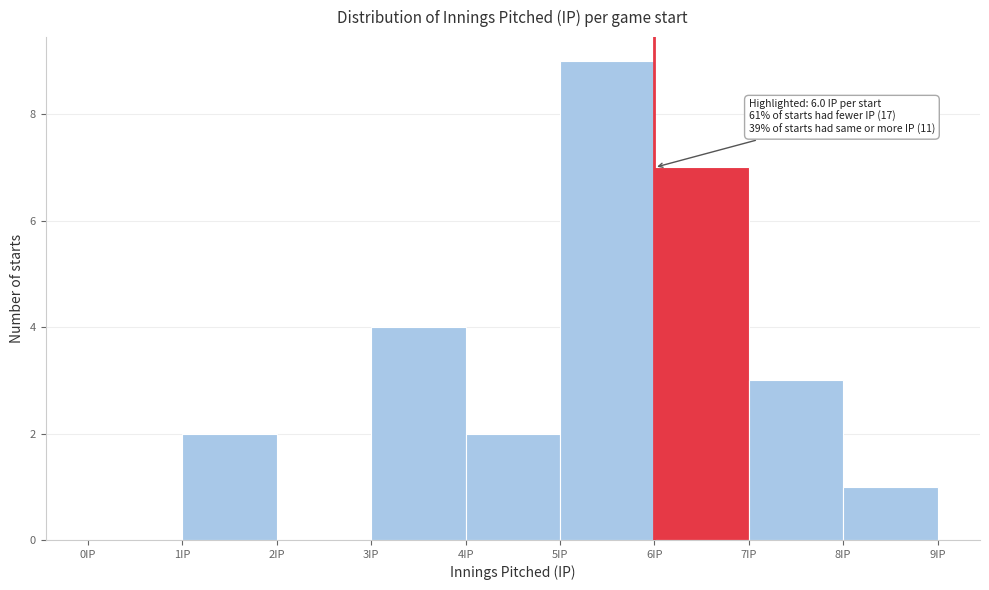

Which range on the x-axis has the tallest bar?

5 to 6